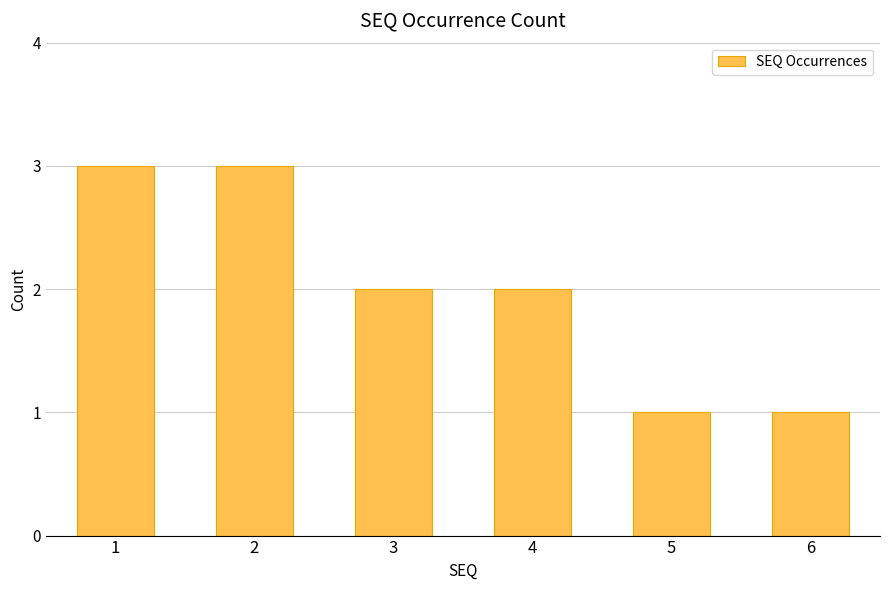

What is the sum of all values?

12